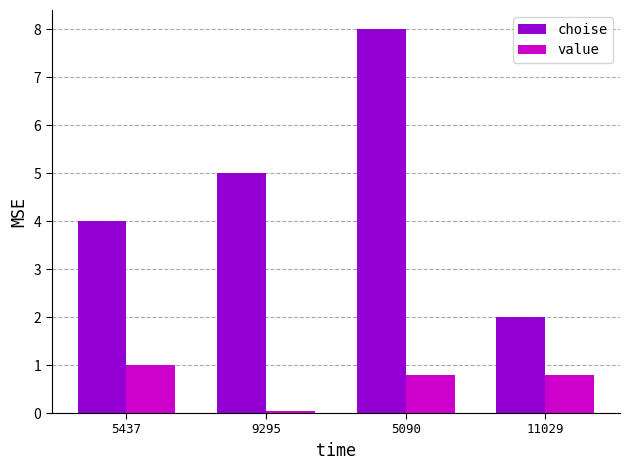

Which label corresponds to the smallest value in the chart?

9295